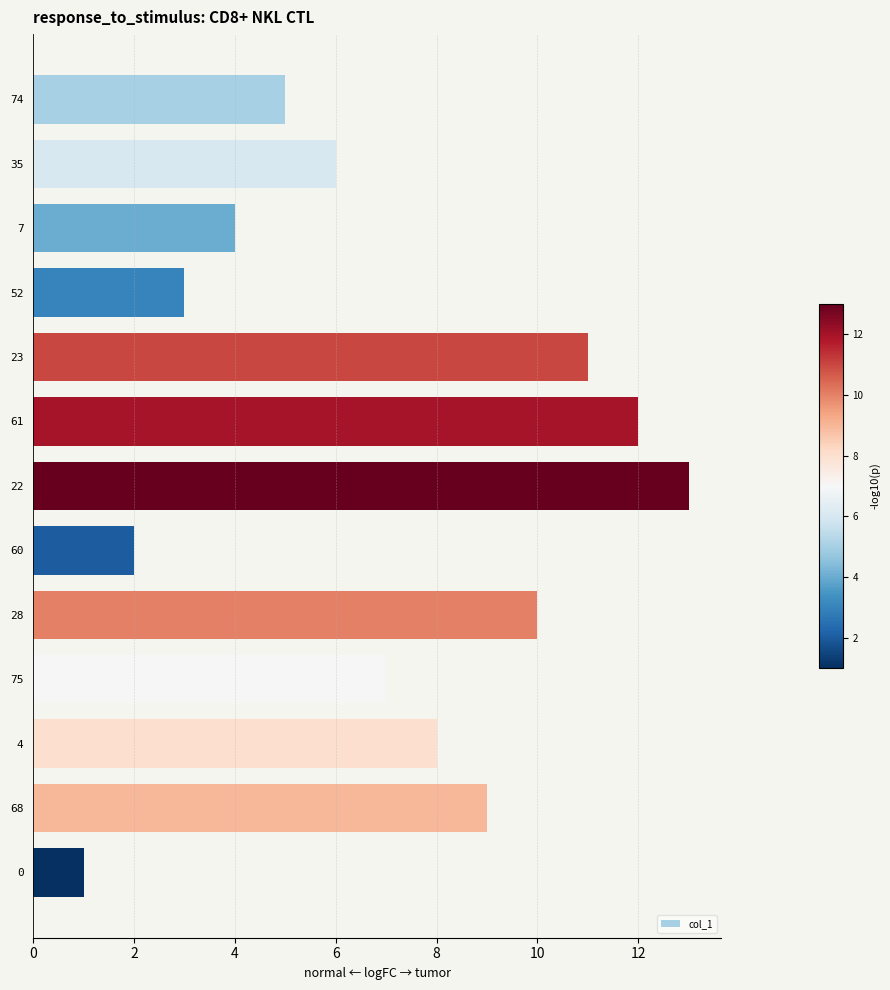

How many series are shown in this chart?

1